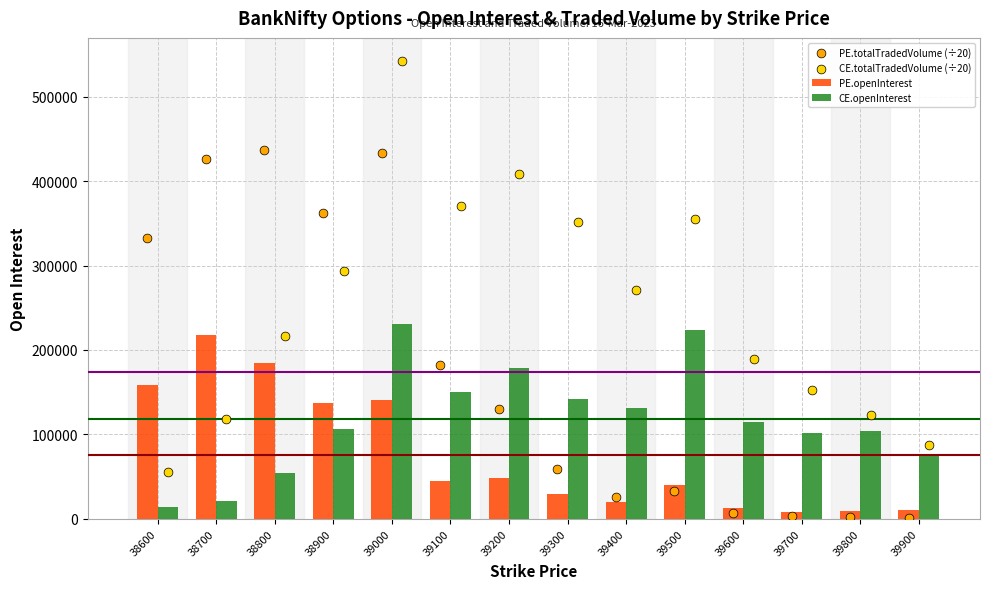

Which series reaches the minimum Y coordinate?

PE.totalTradedVolume (÷20)